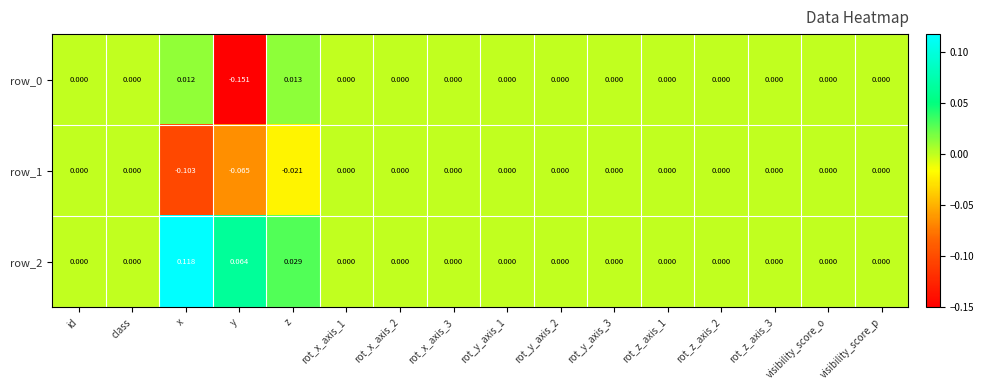

Which category has the highest value in the row_2 series?

x